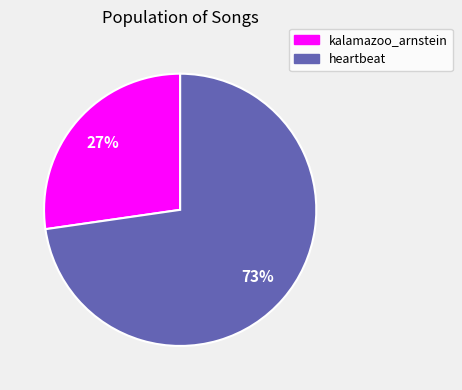

How many segments does this pie chart have?

2